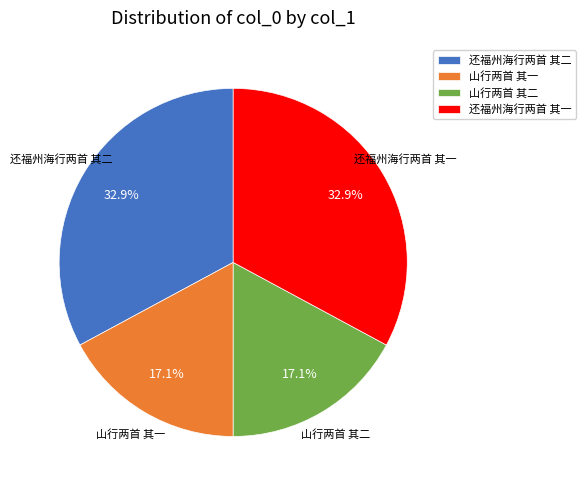

Approximately how many times larger is the value at 山行两首 其一 compared to 山行两首 其二?

1.0